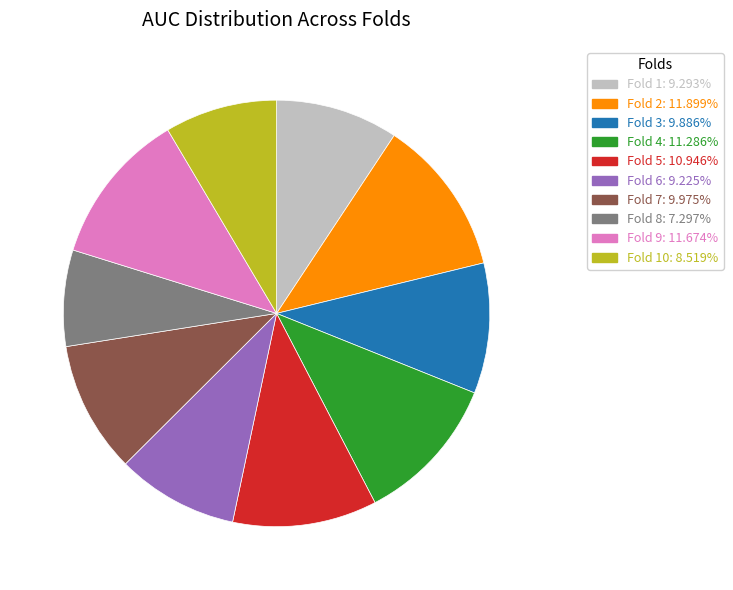

Is the sum of Fold 6: 9.225% and Fold 8: 7.297% greater than half?

No